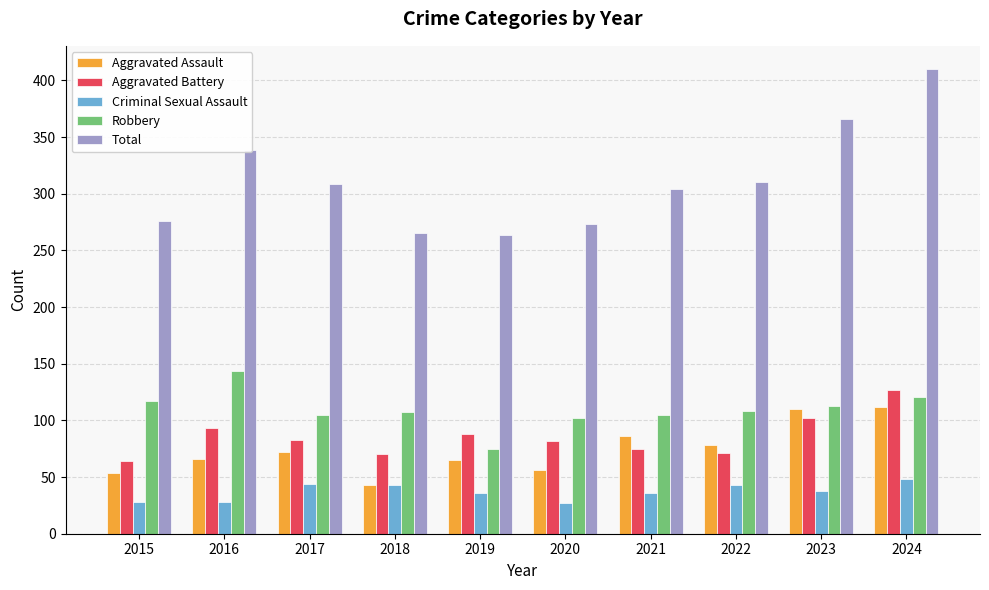

What is the total value across all series at 2016?

670